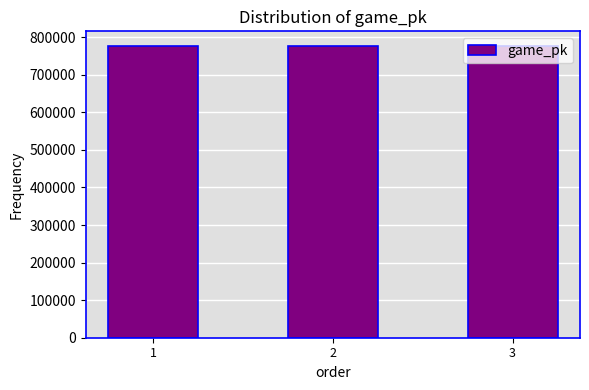

What is the change in value from 1 to 2?

+13